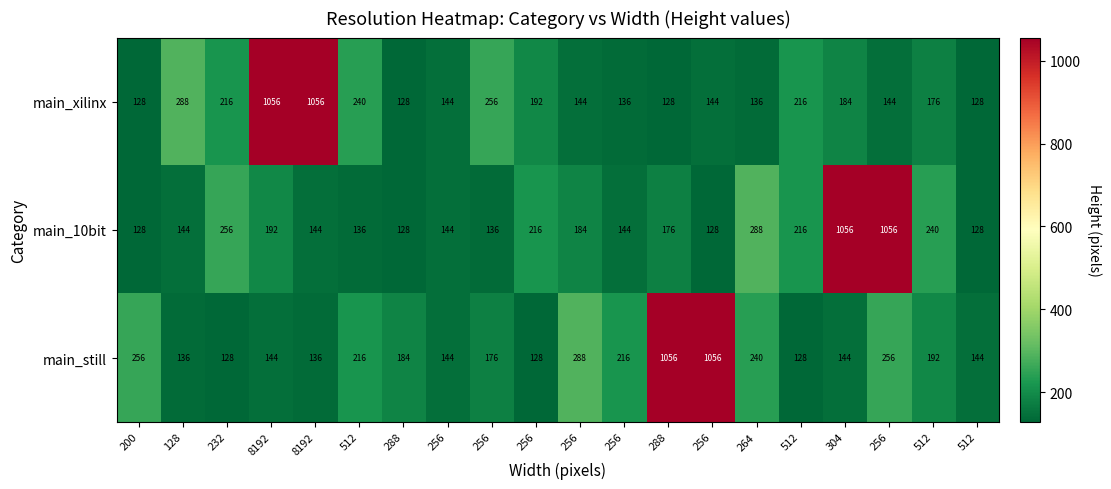

How many categories are shown in the chart?

20